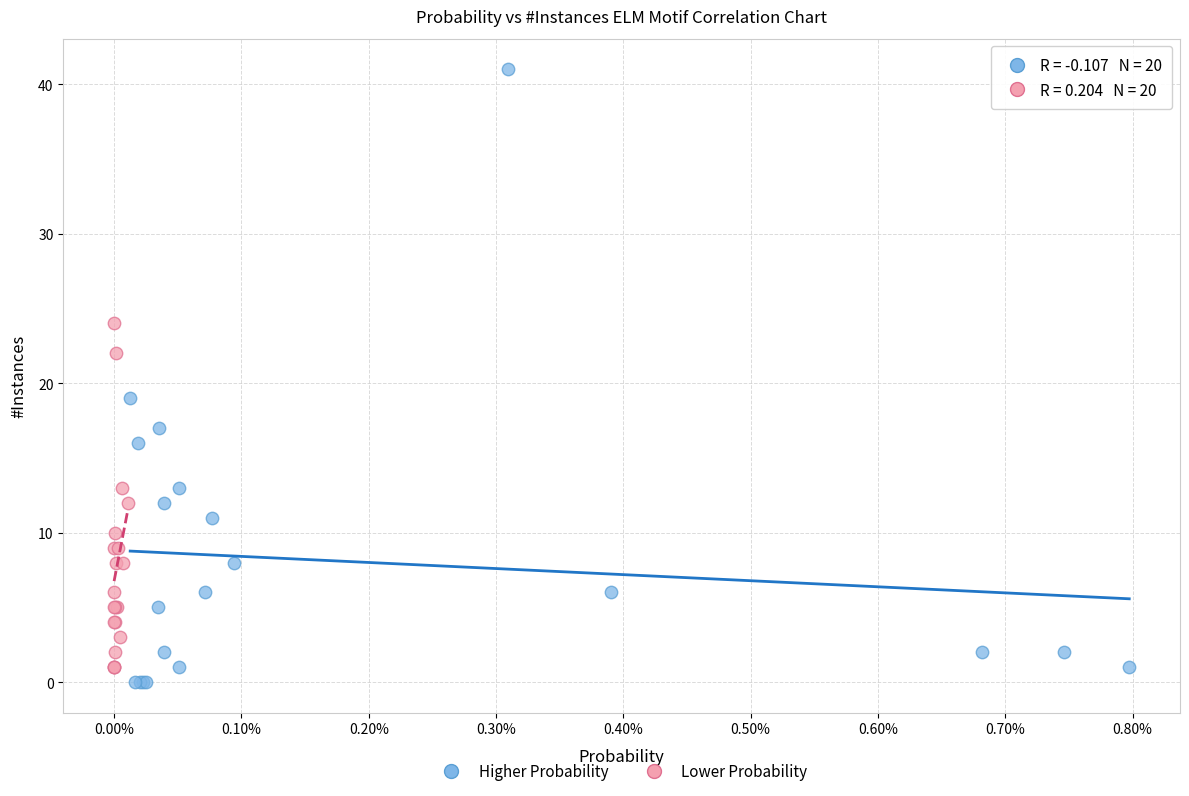

Which series has the widest spread of Y values?

Higher Probability